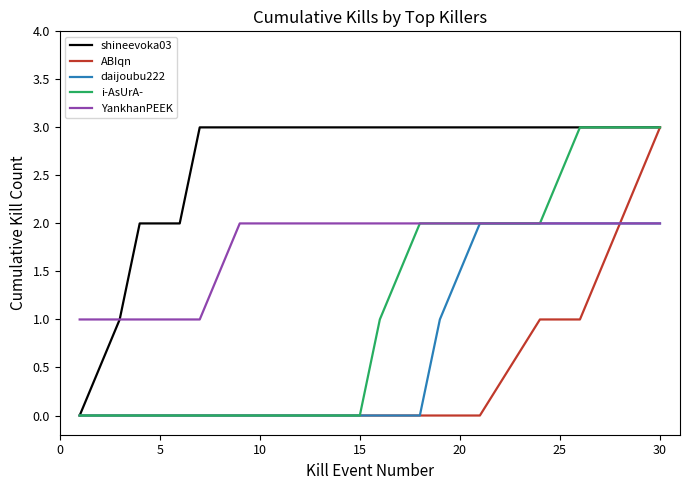

What is the maximum value shown in the chart?

3